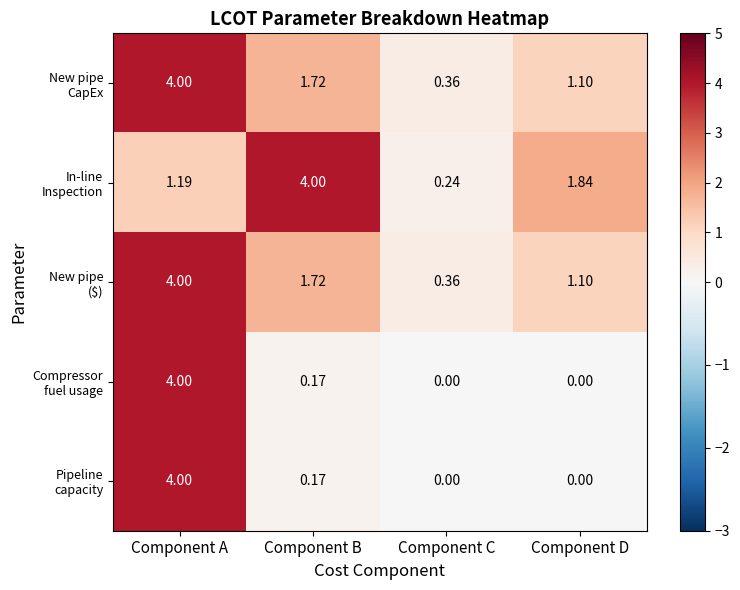

At which category is the sum across all series the highest?

Component A